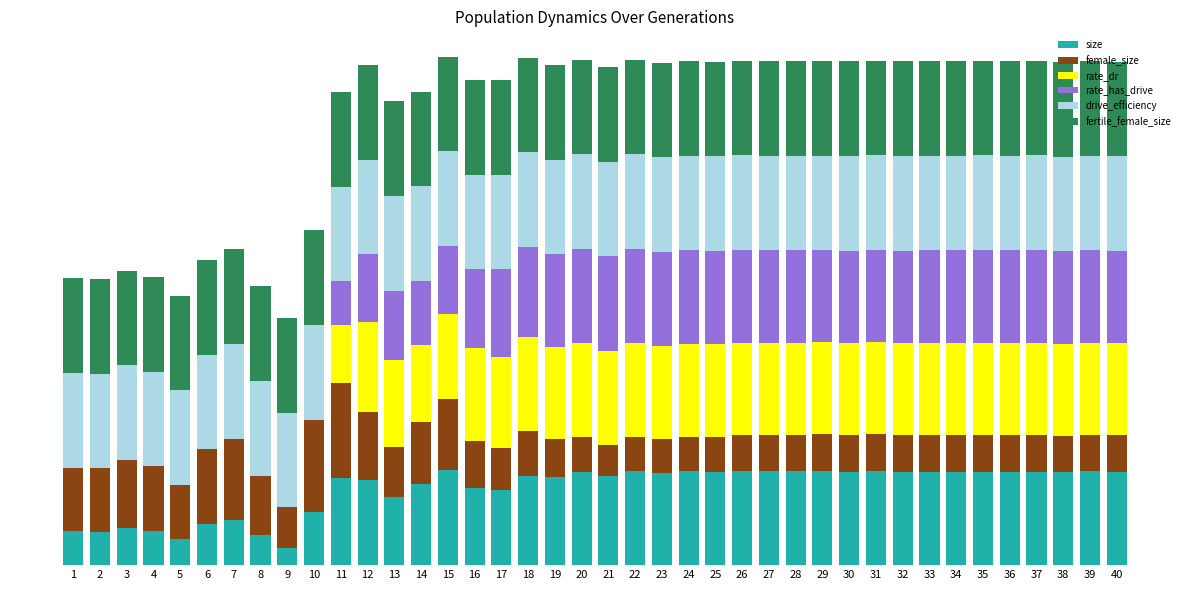

What is the total value across all series at 12?

5.3